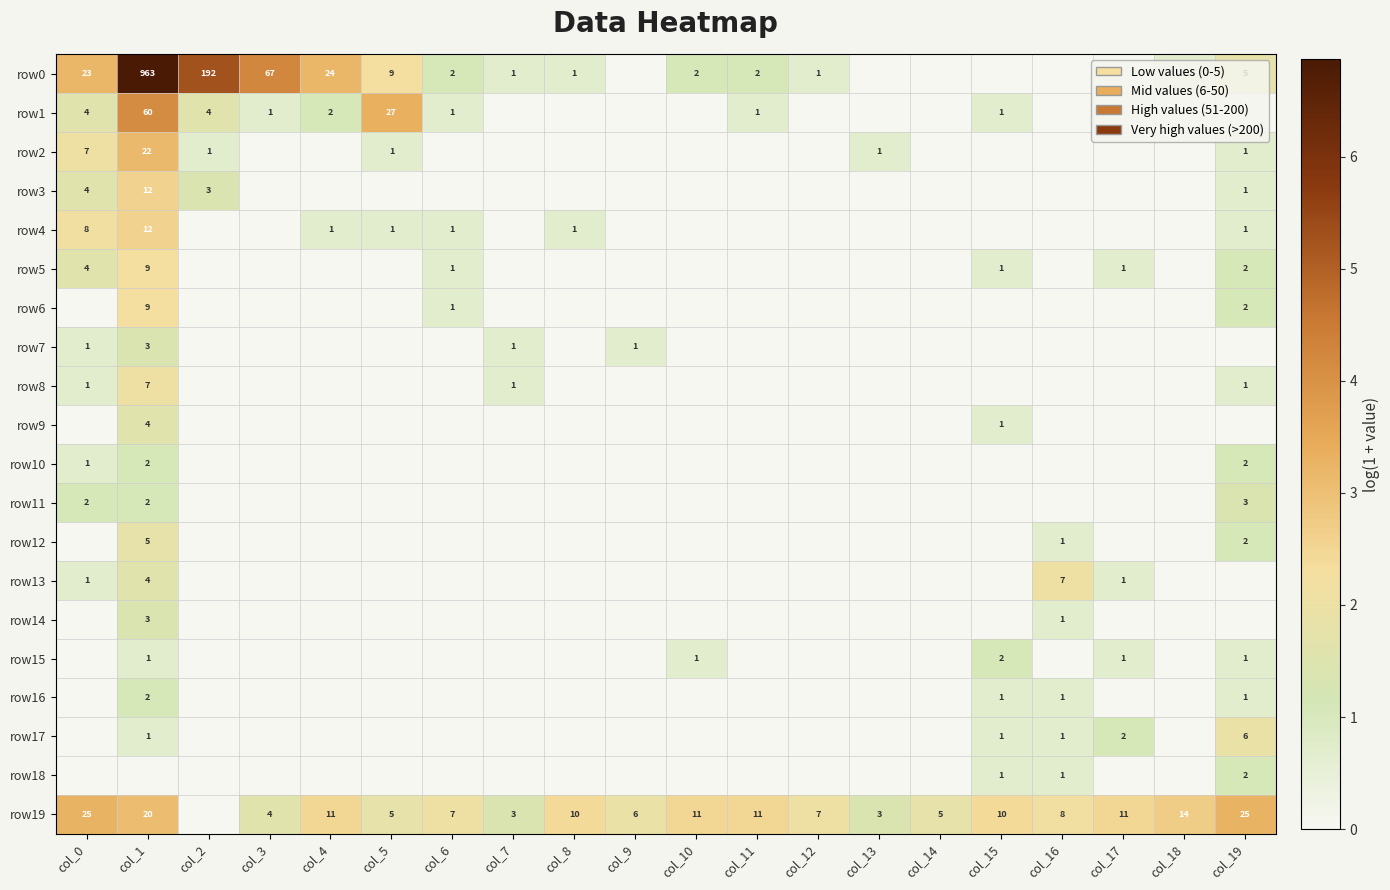

At col_17, list the series in order from smallest to largest.

row0, row1, row2, row3, row4, row6, row7, row8, row9, row10, row11, row12, row14, row16, row18, row5, row13, row15, row17, row19